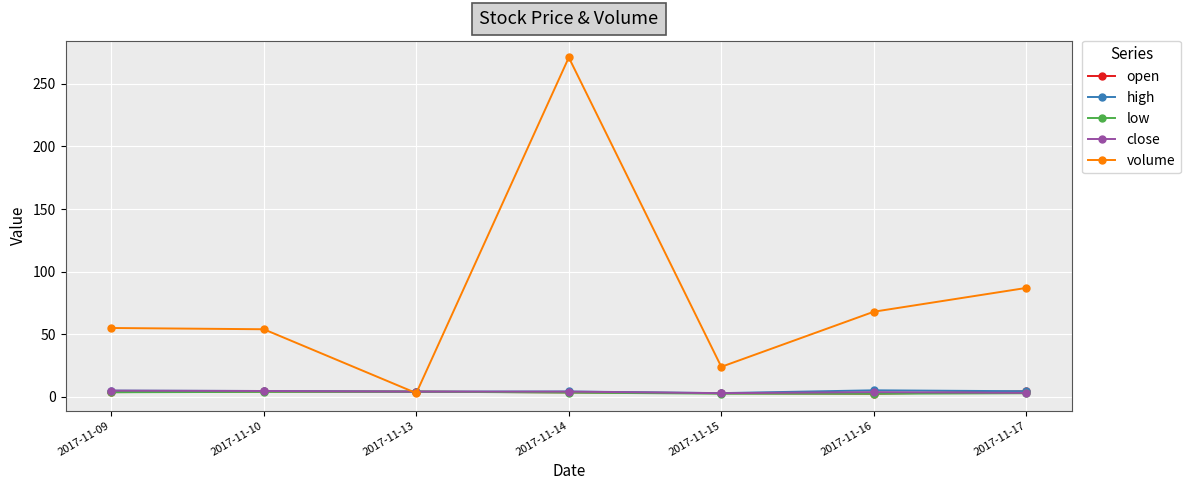

How many values in the close series are below 4?

3